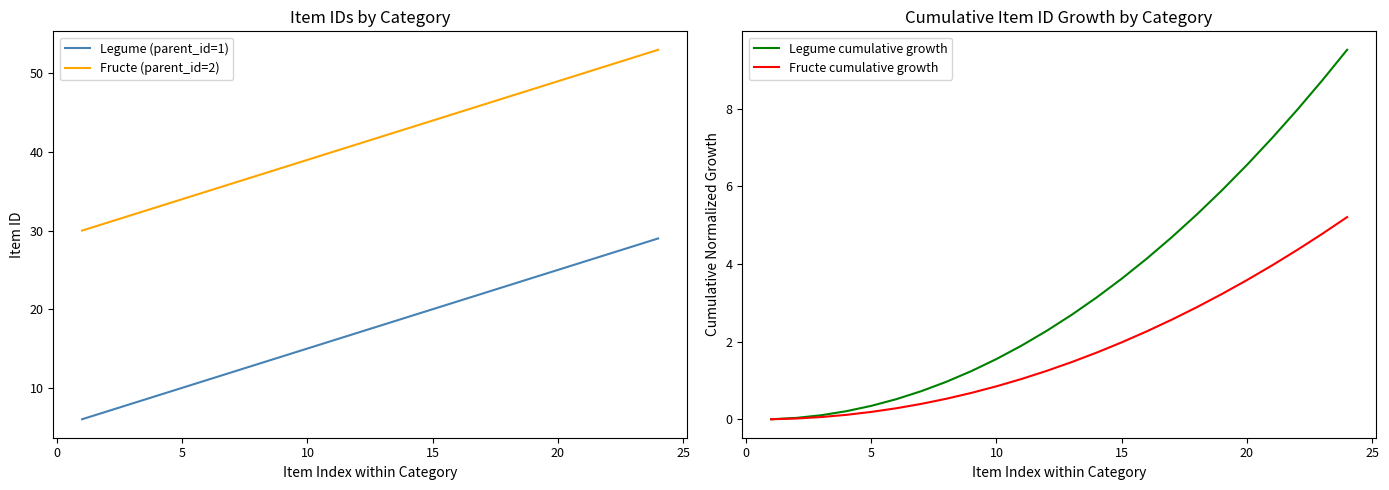

How many data points in Fructe cumulative growth are less than 1?

10